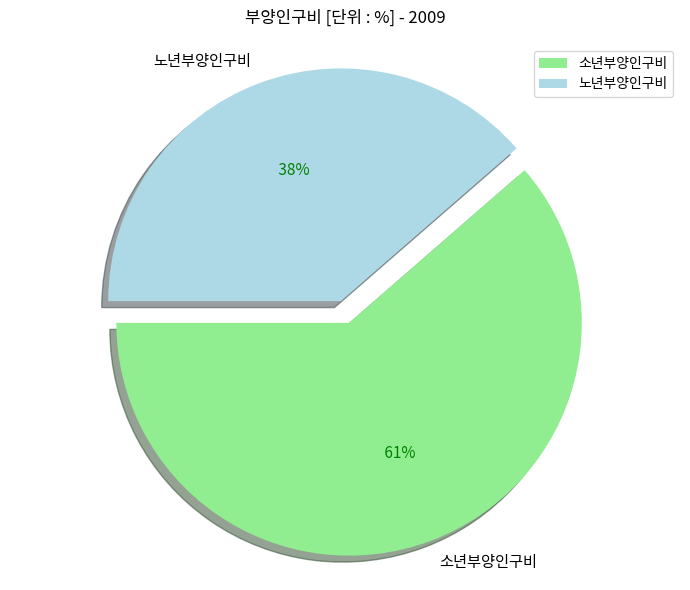

To the nearest percent, what is the difference between the 소년부양인구비 and 노년부양인구비 slice percentages?

23%